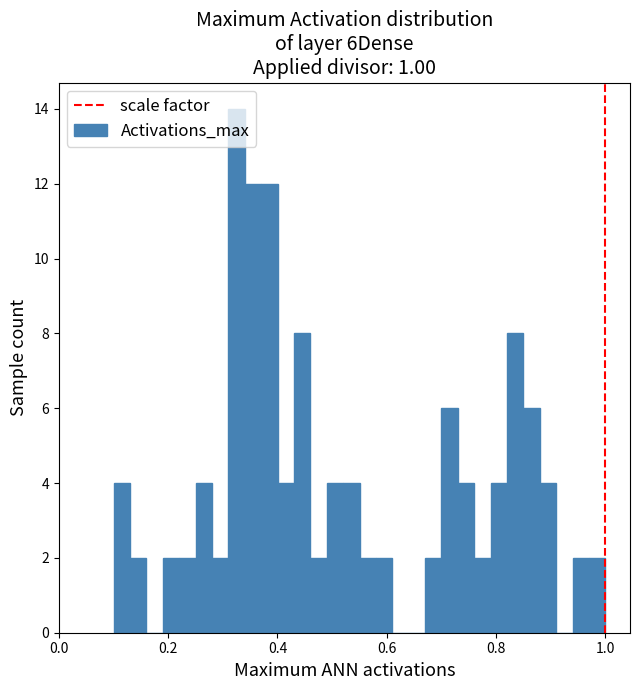

Around what value on the x-axis is the tallest bar? Give the approximate position of its centre, as read against the axis.

0.32